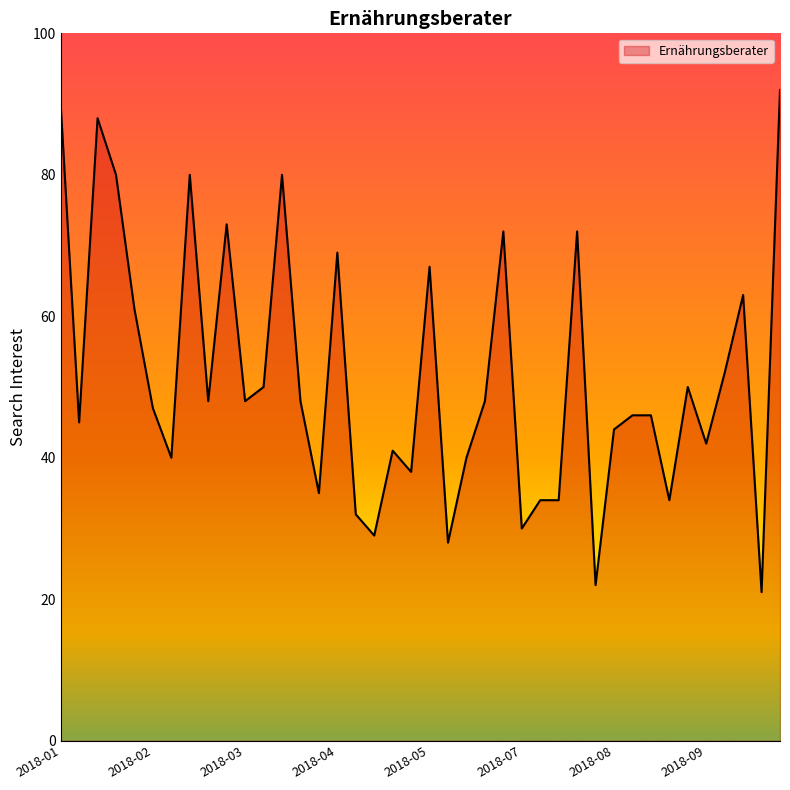

What is the smallest value displayed?

21